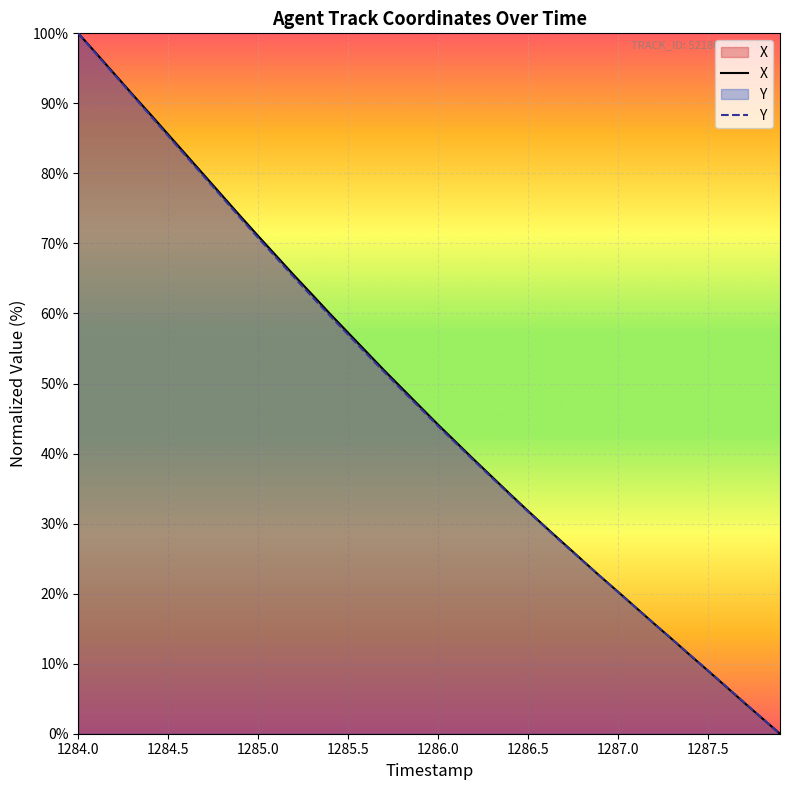

Which series has the largest total across all categories?

X